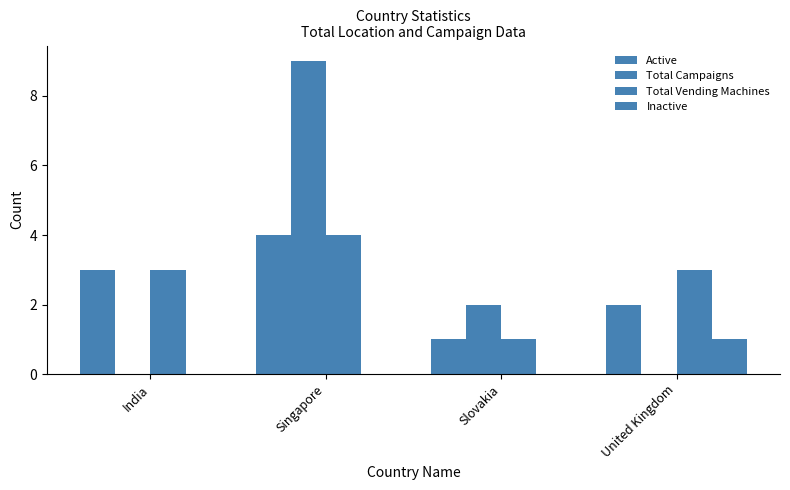

What is the lowest value of the Active series?

1